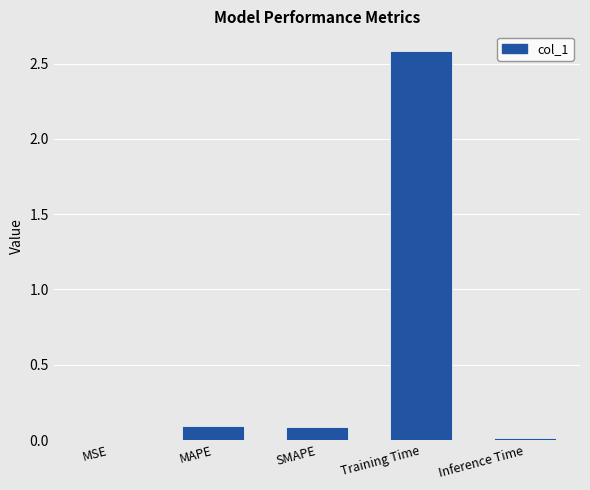

The chart shows a value of 0.0 at MSE. True or false?

True